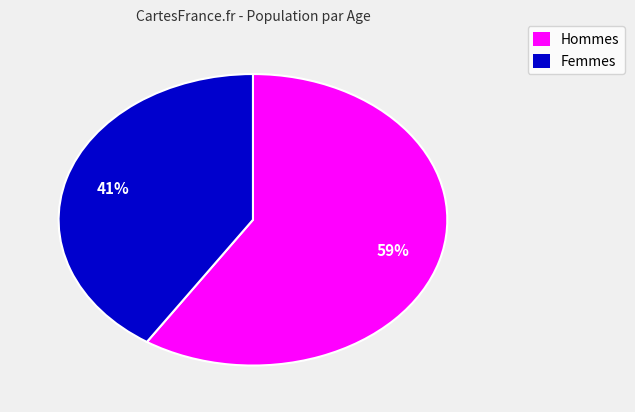

To the nearest percent, what is the difference between the largest and smallest slice percentages?

18%